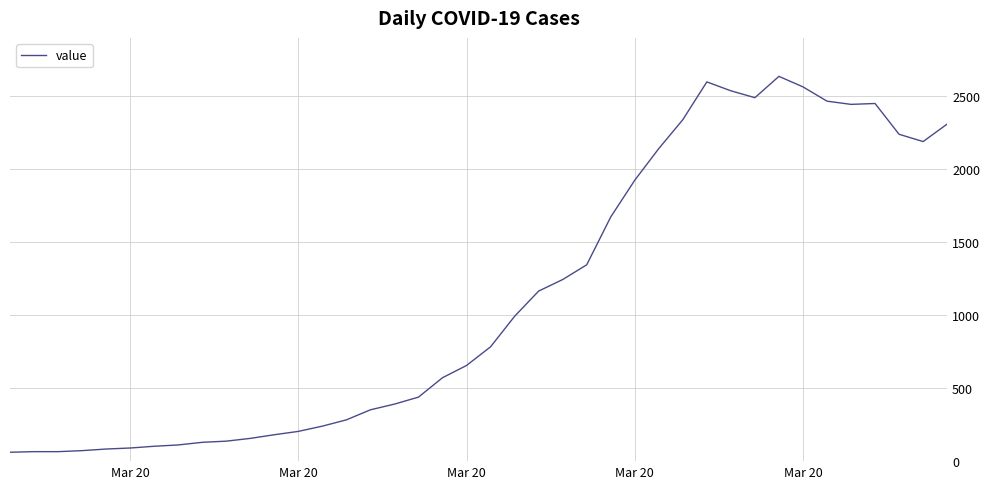

What is the difference between the maximum and minimum values?

2577